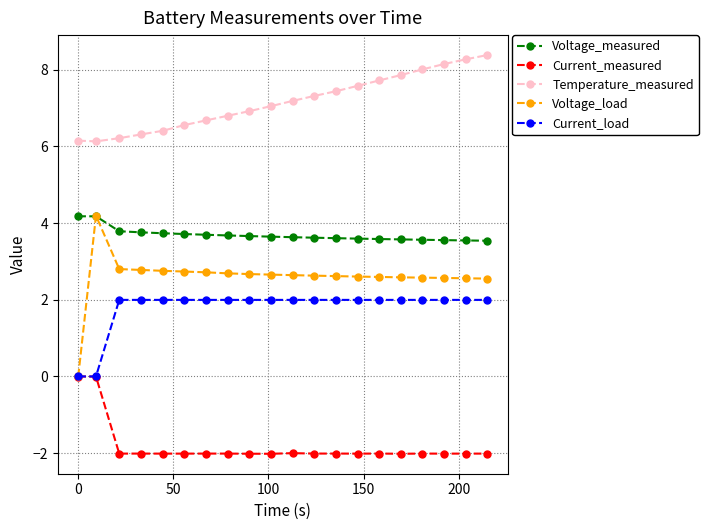

Which series has the largest total across all categories?

Temperature_measured